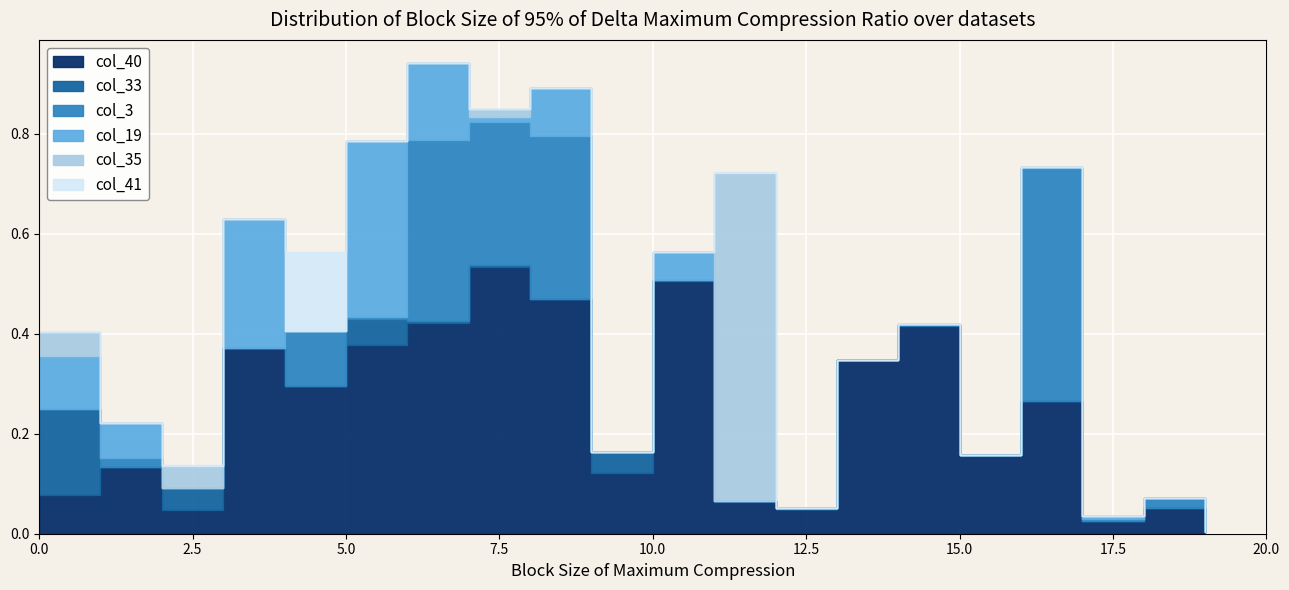

What is the maximum value for col_41?

0.2